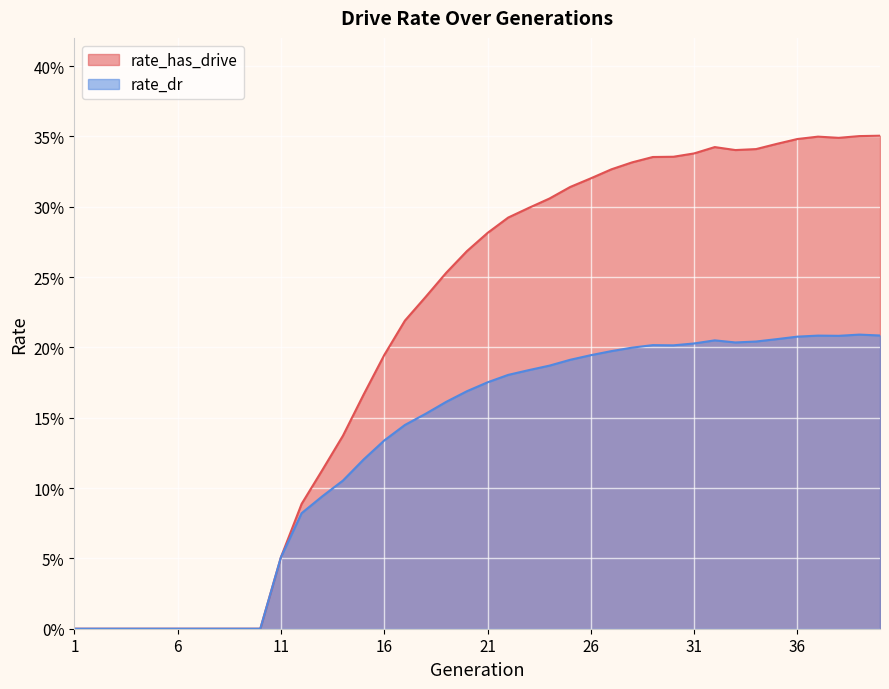

At how many categories does at least one series exceed 0?

30